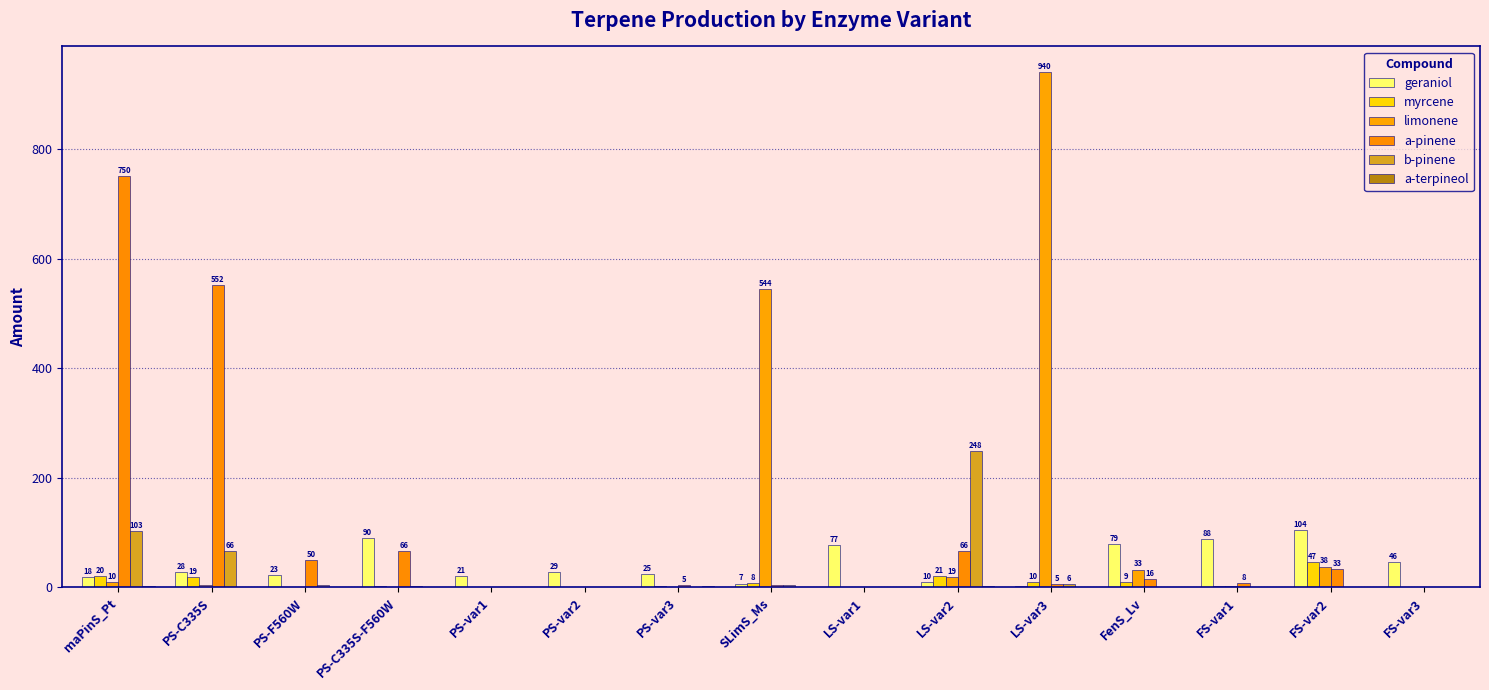

What position from the left is FS-var2?

14